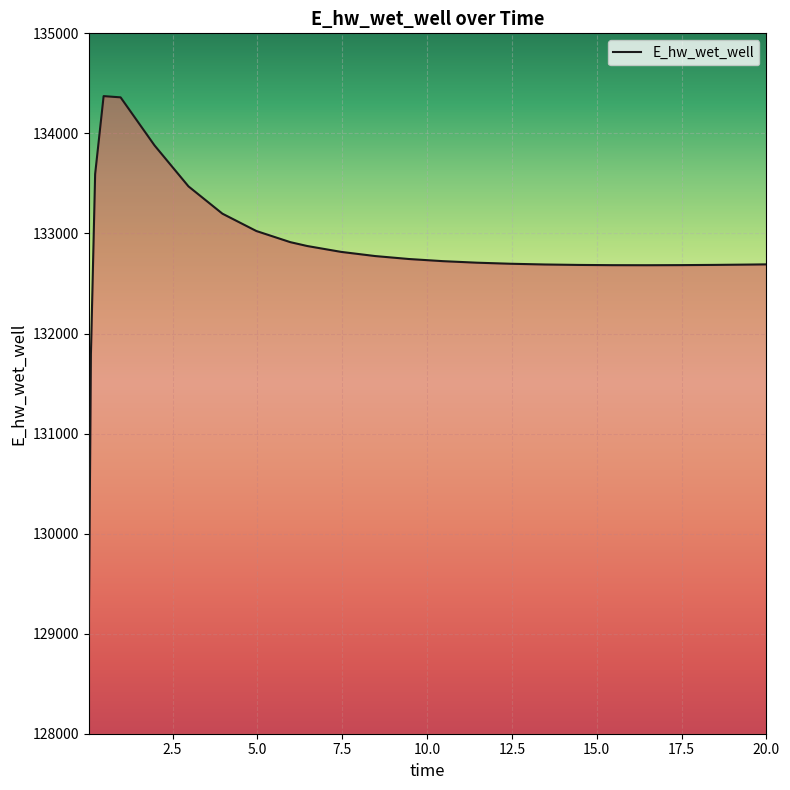

What is the greatest value displayed?

134372.5